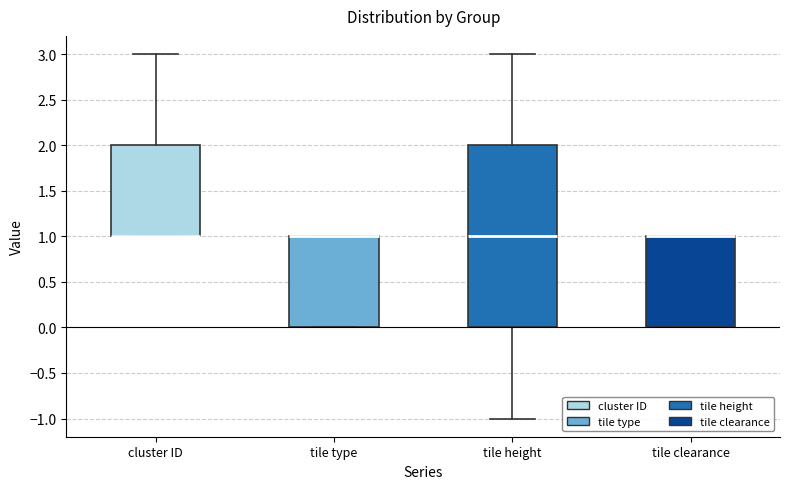

Reading left to right, read every box against the y-axis: the position of its median line, the range the box covers, and the ends of its whiskers. The values are not printed on the chart, so give them approximately, as read against the axis.

cluster ID: median 1 (drawn on the box's lower edge), box 1 to 2, whiskers 1 to 3
tile type: median 1 (drawn on the box's upper edge), box 0 to 1, whiskers 0 to 1
tile height: median 1, box 0 to 2, whiskers -1 to 3
tile clearance: median 1 (drawn on the box's upper edge), box 0 to 1, whiskers 0 to 1